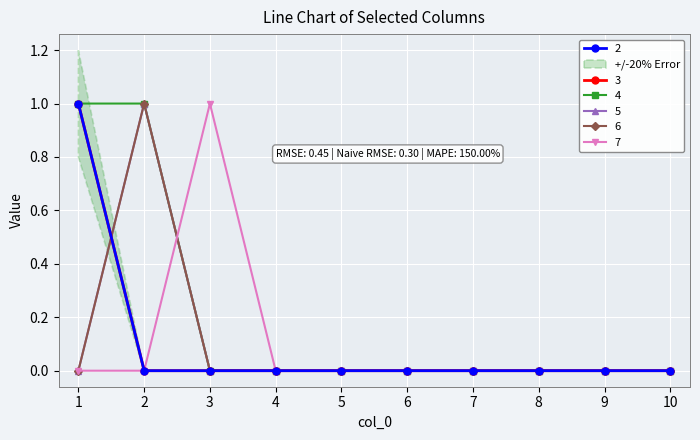

At which label does 3 reach its peak?

1